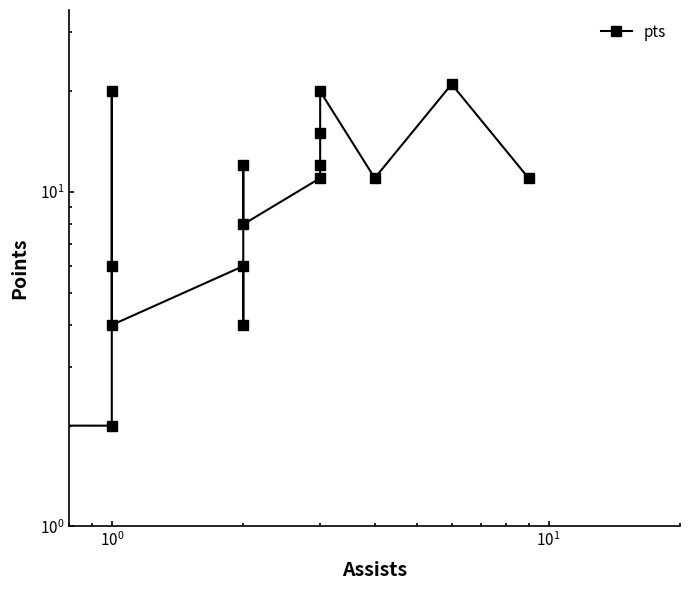

How many lines are shown in the chart?

1